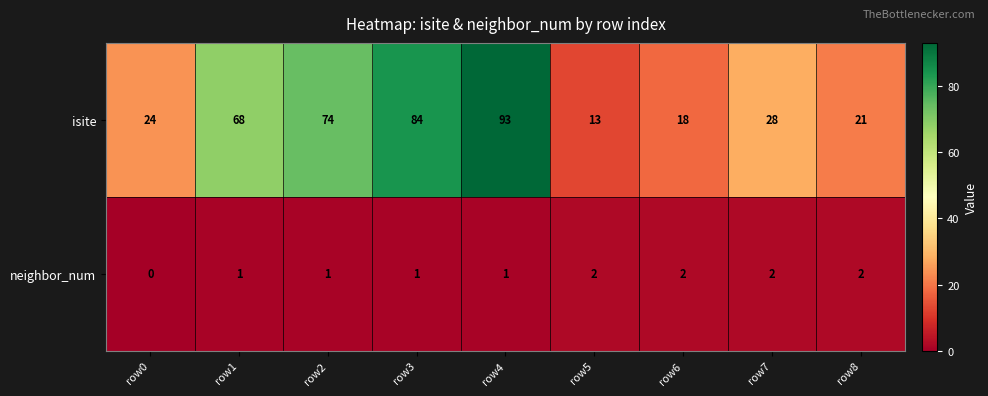

Which series has the largest total across all categories?

isite